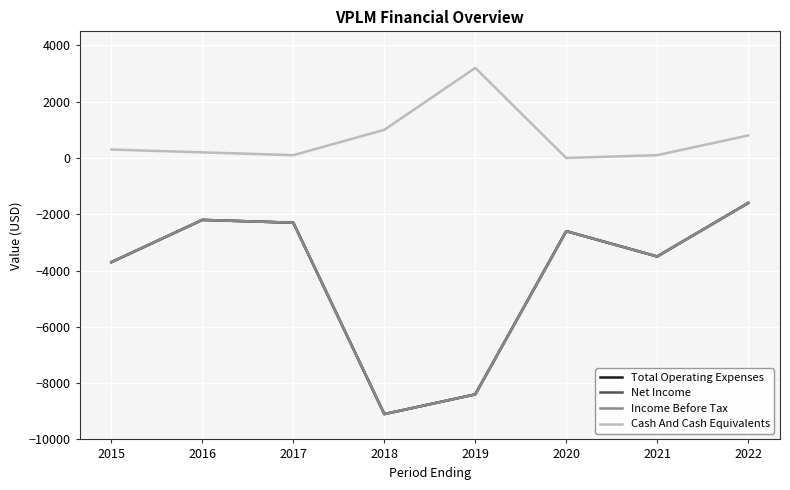

Is it true that Cash And Cash Equivalents equals 52 at 2017?

False